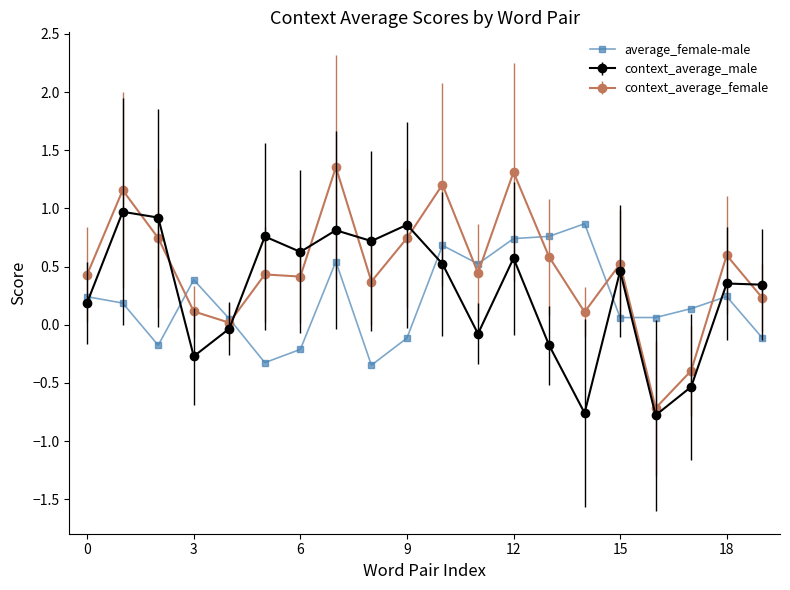

What is the highest value of the average_female-male series?

0.9